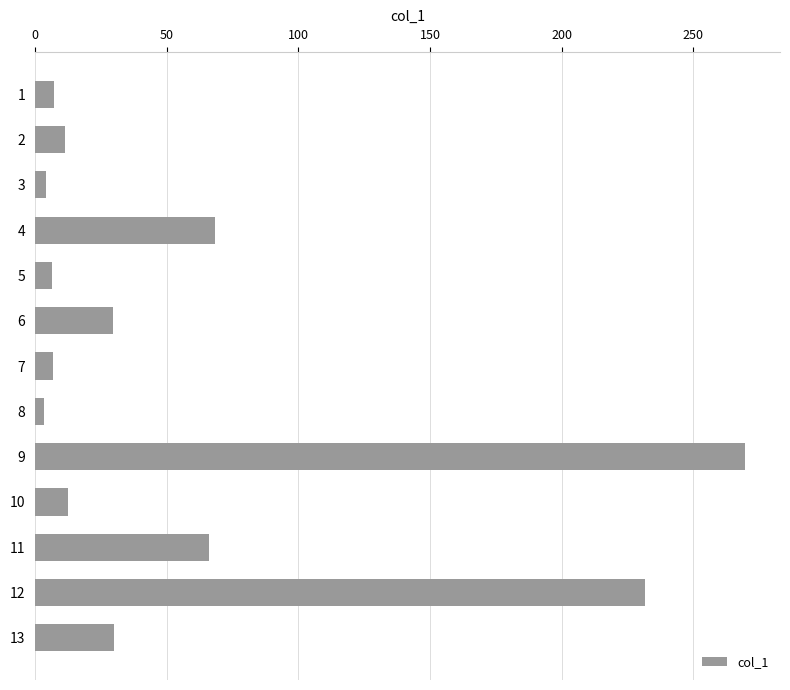

What is the sum of all values?

746.4